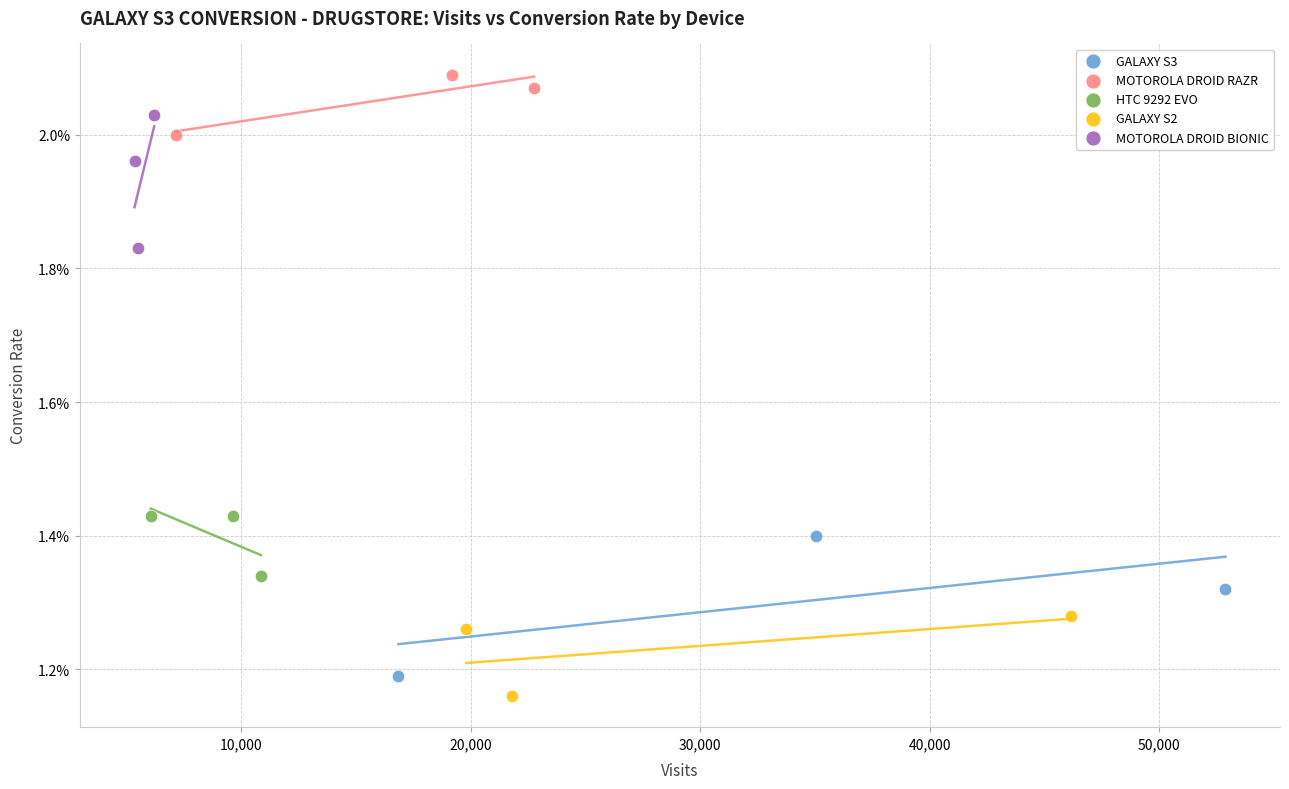

What are all the series names shown in the legend?

GALAXY S3, MOTOROLA DROID RAZR, HTC 9292 EVO, GALAXY S2, MOTOROLA DROID BIONIC